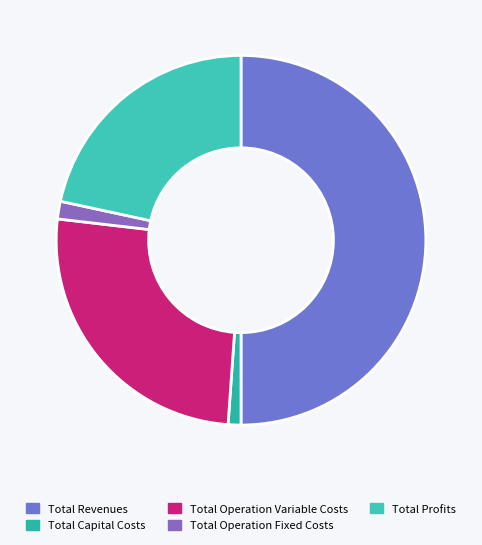

What is the ratio of the value at Total Profits to the value at Total Operation Fixed Costs?

14.0